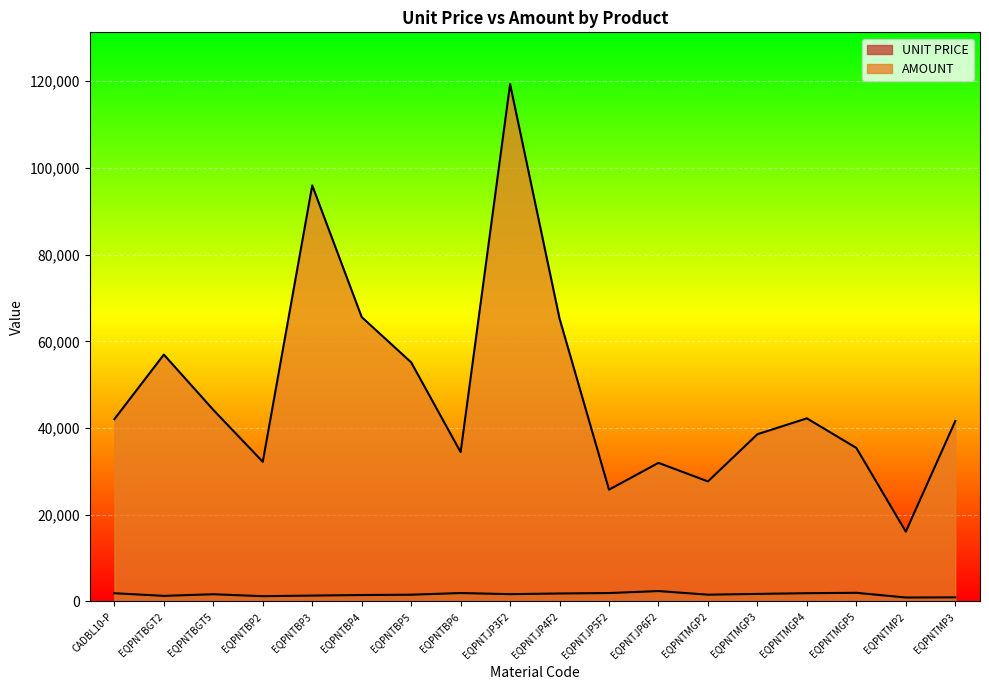

Rank the series by their maximum value, from lowest to highest.

UNIT PRICE, AMOUNT